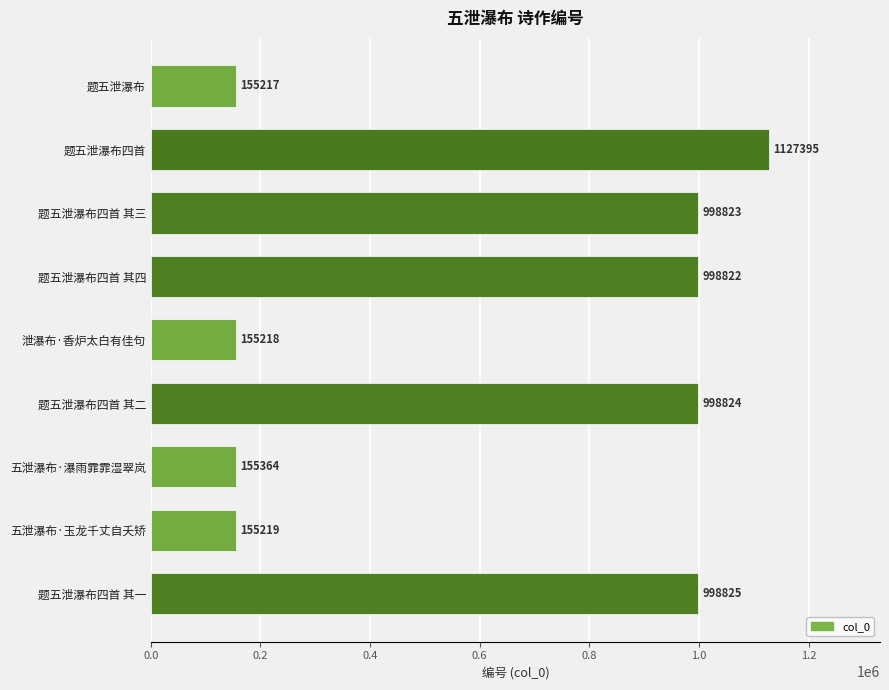

List the labels in order of value, smallest first.

题五泄瀑布, 泄瀑布·香炉太白有佳句, 五泄瀑布·玉龙千丈自夭矫, 五泄瀑布·瀑雨霏霏湿翠岚, 题五泄瀑布四首 其四, 题五泄瀑布四首 其三, 题五泄瀑布四首 其二, 题五泄瀑布四首 其一, 题五泄瀑布四首